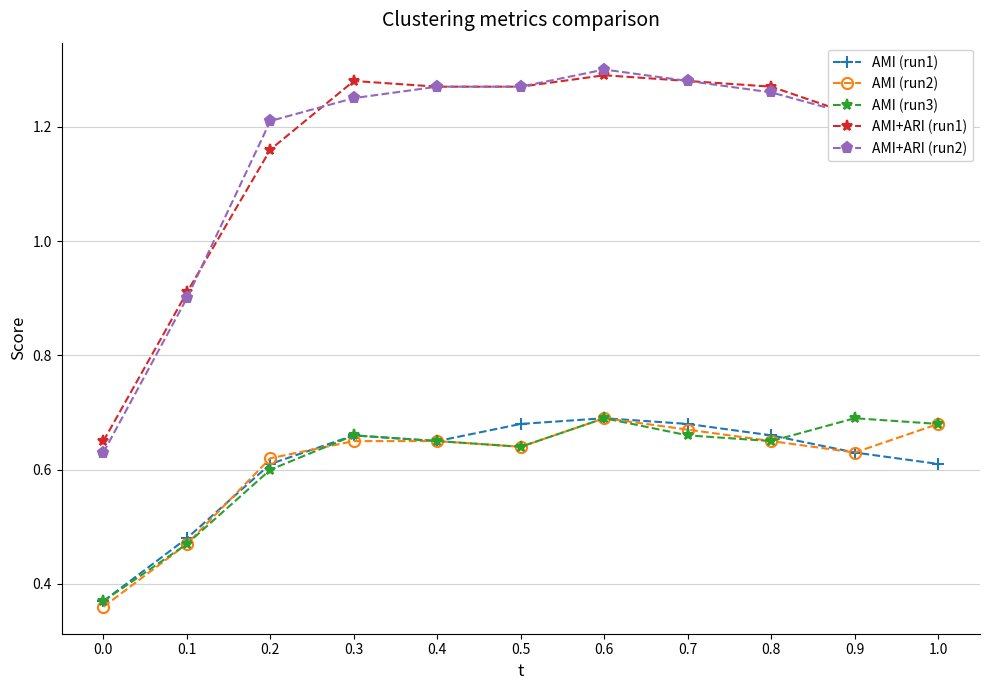

How many AMI+ARI (run1) values are between 1 and 2?

9